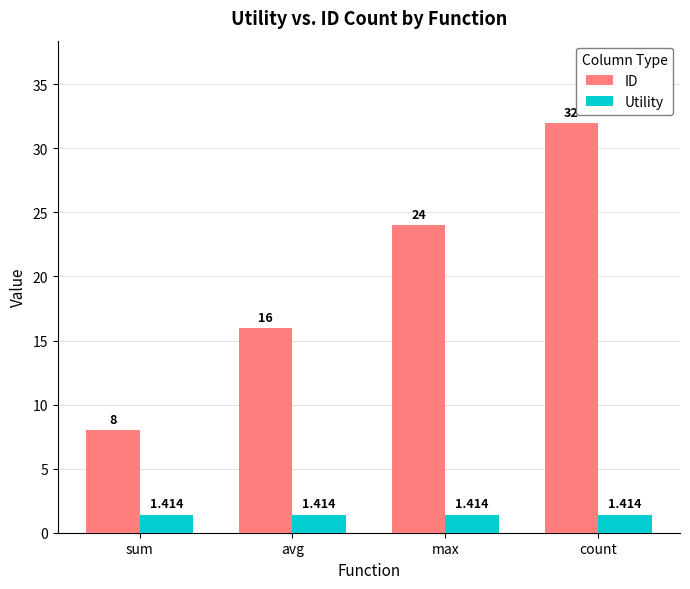

Which series has the largest total across all categories?

ID